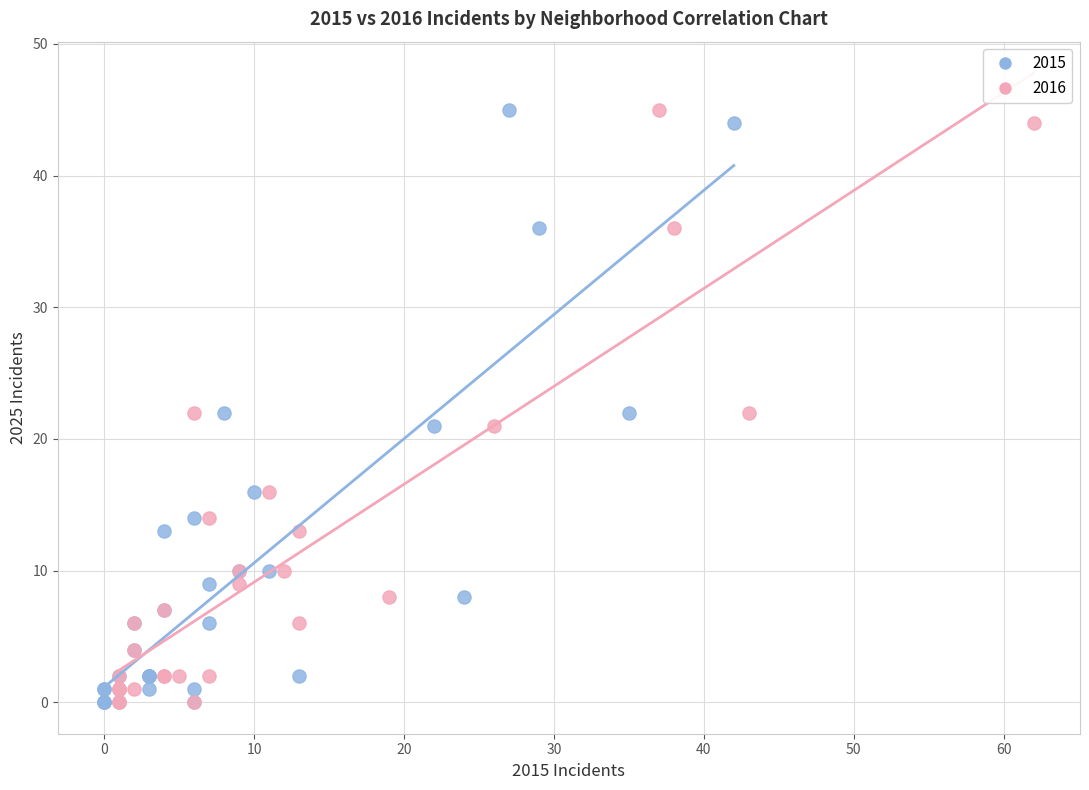

Which series has the largest Y range (max minus min)?

2015